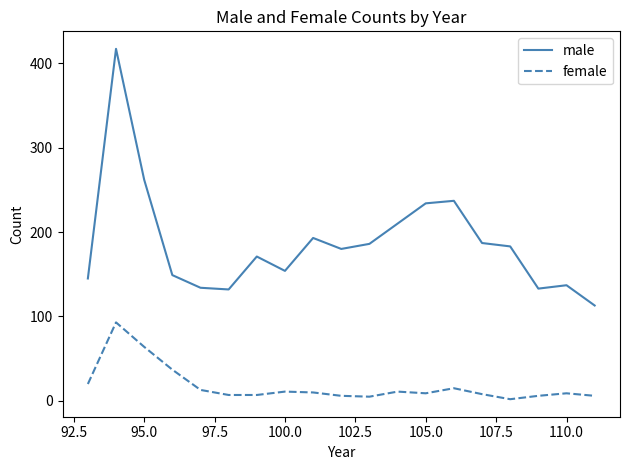

What is the minimum value for male?

113